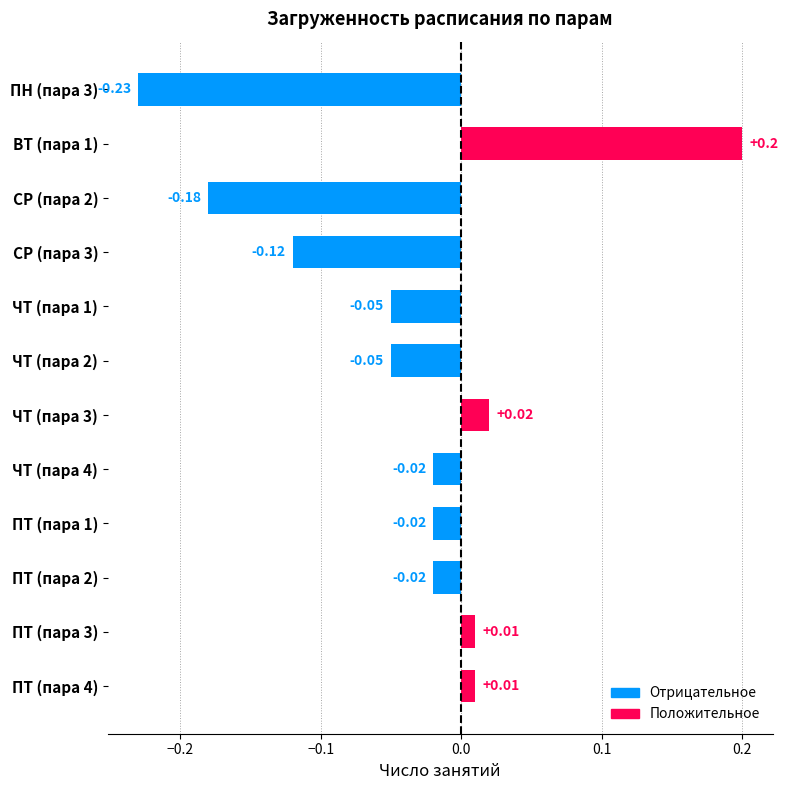

True or false: the data shows 3 at ВТ.

False